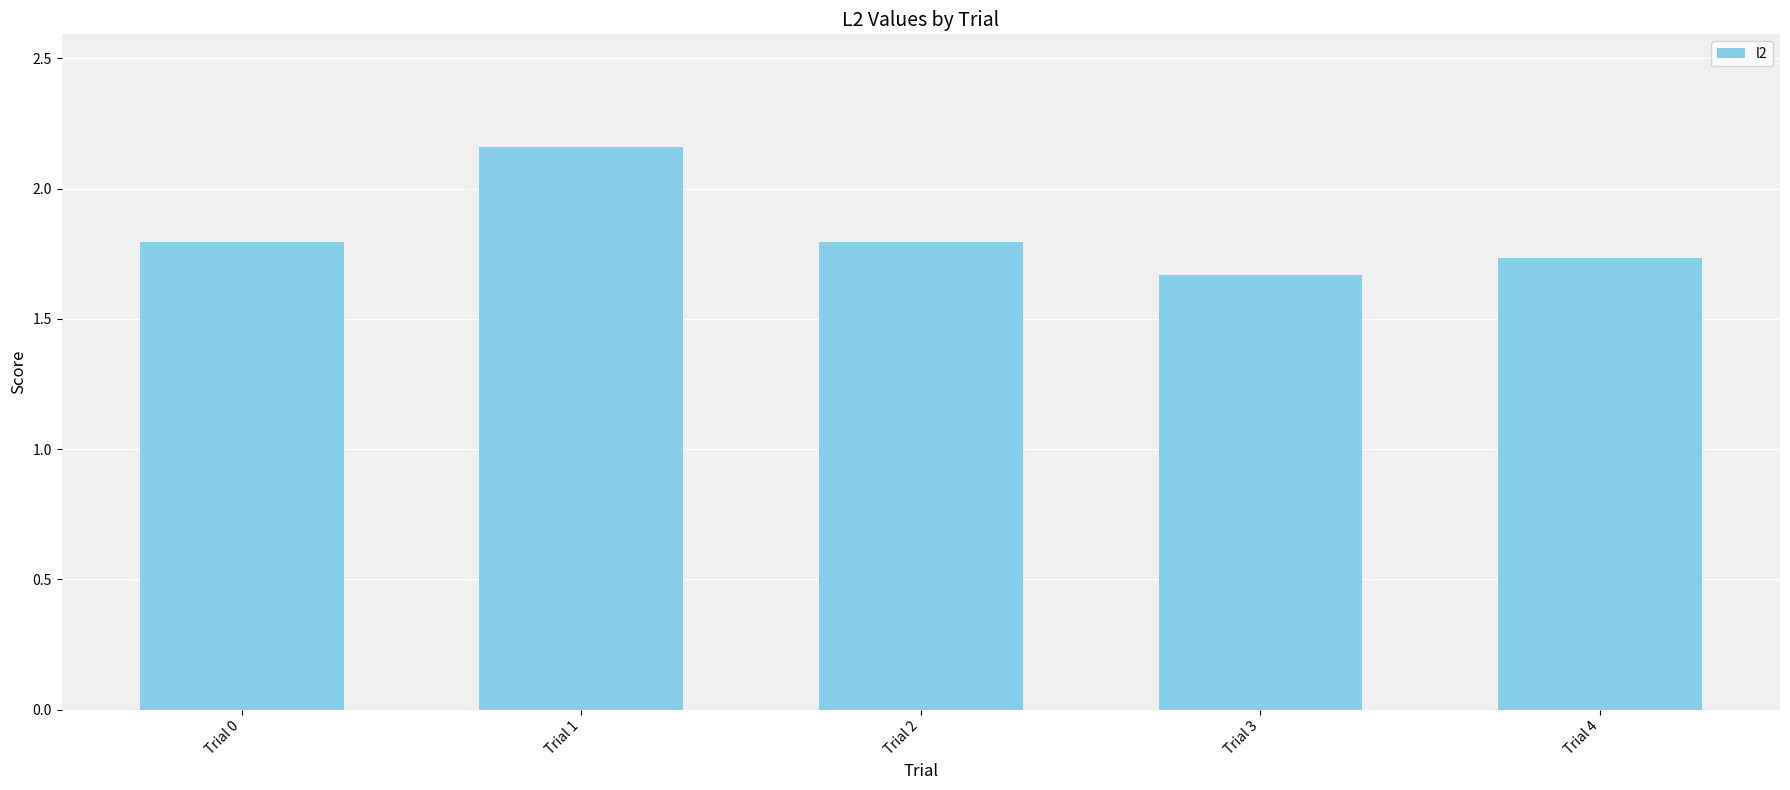

What is the sum of all values?

9.1